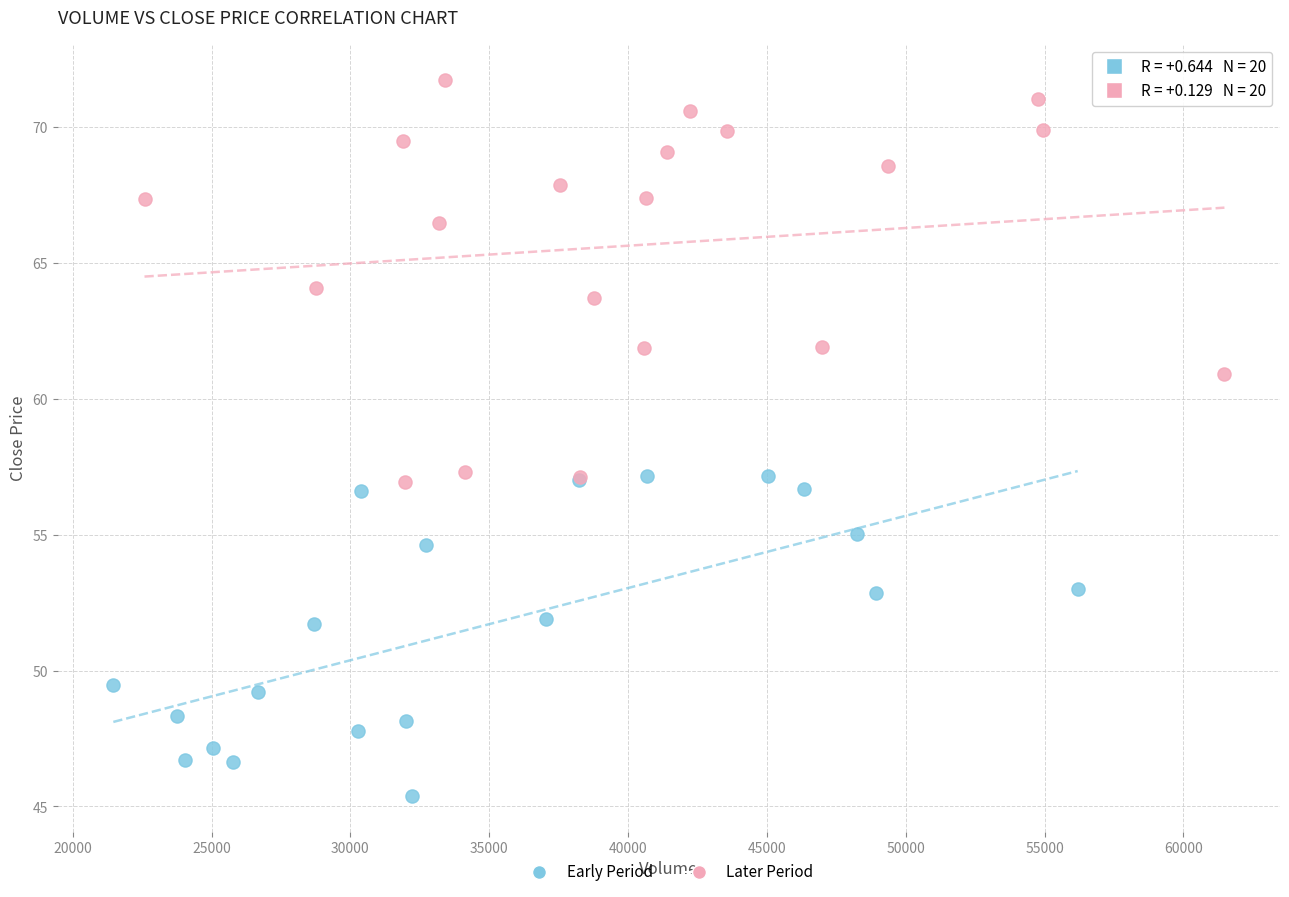

Which series reaches the minimum Y coordinate?

Early Period